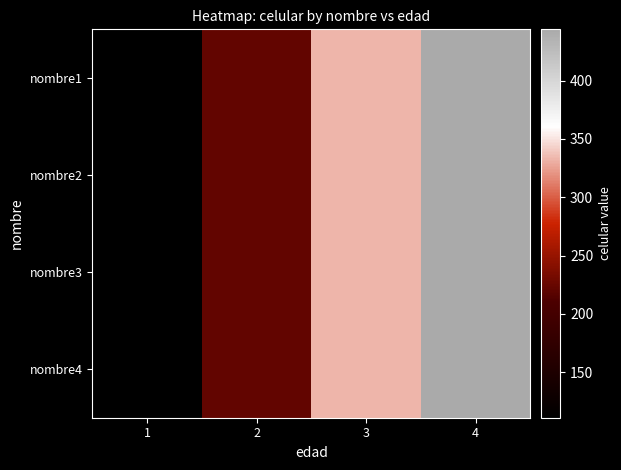

Between 4 and 1, which is larger?

4